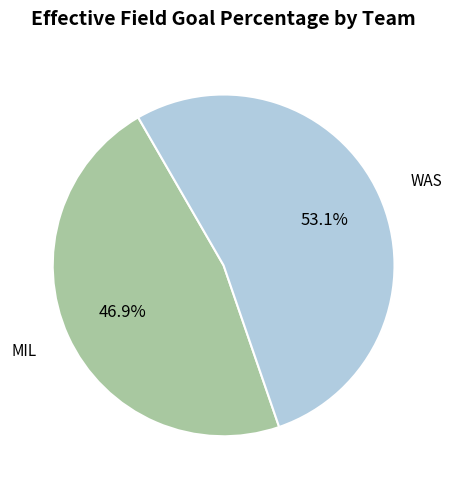

What is the smallest slice in the pie chart?

MIL